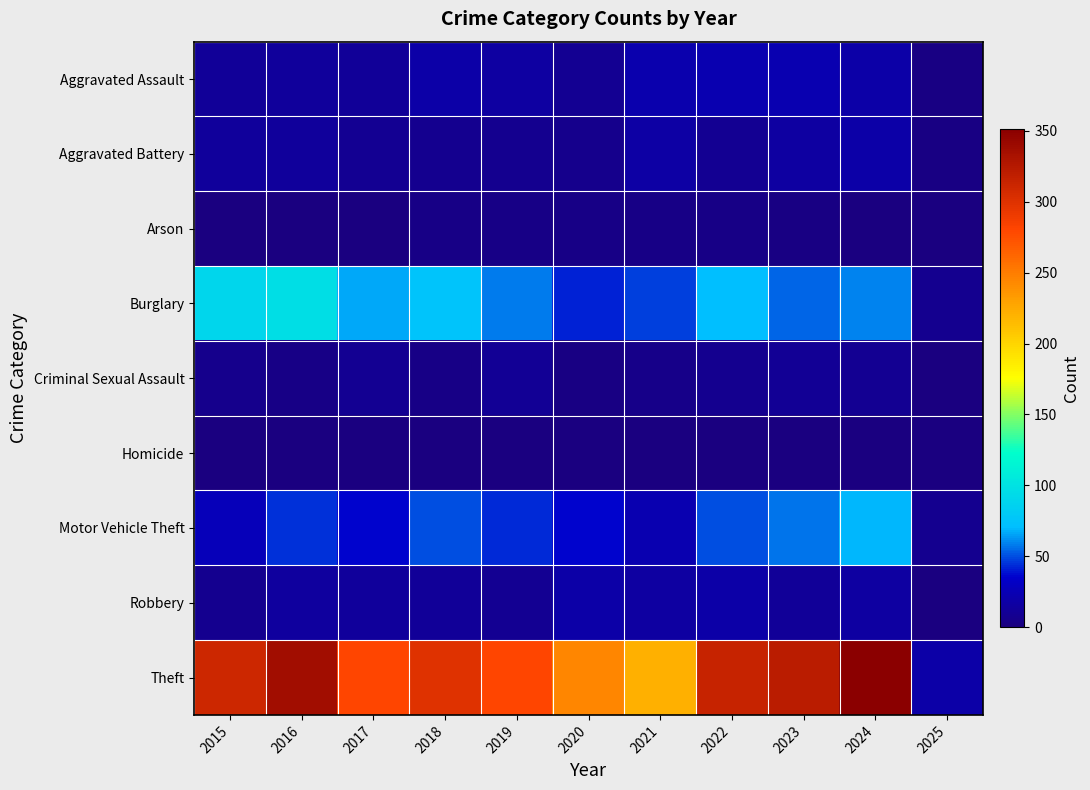

At which category is the sum across all series the highest?

2024